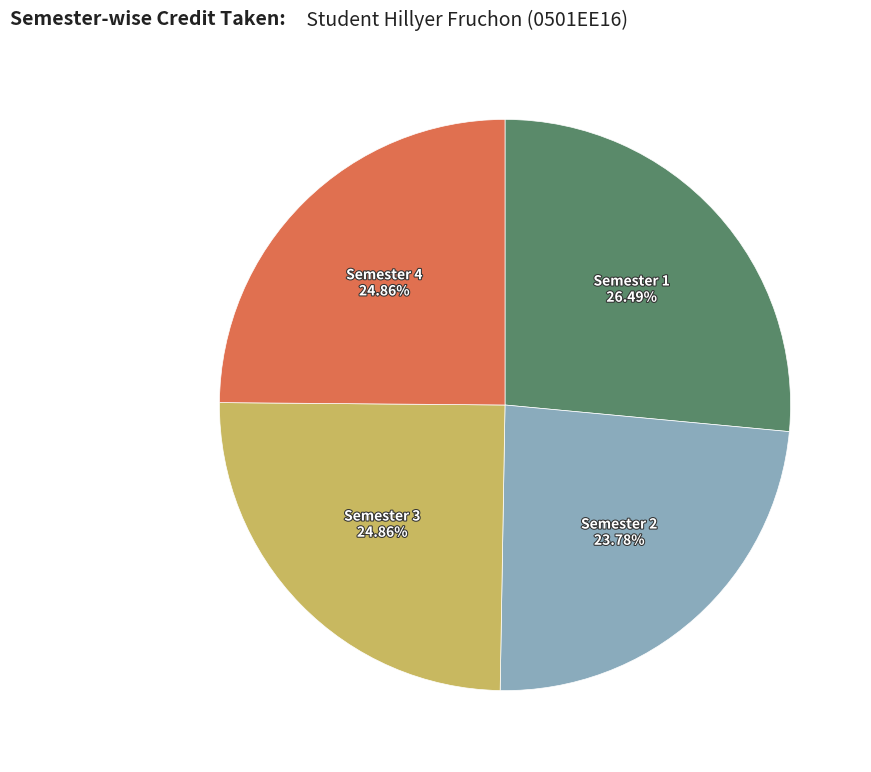

How many slices are in this pie chart?

4